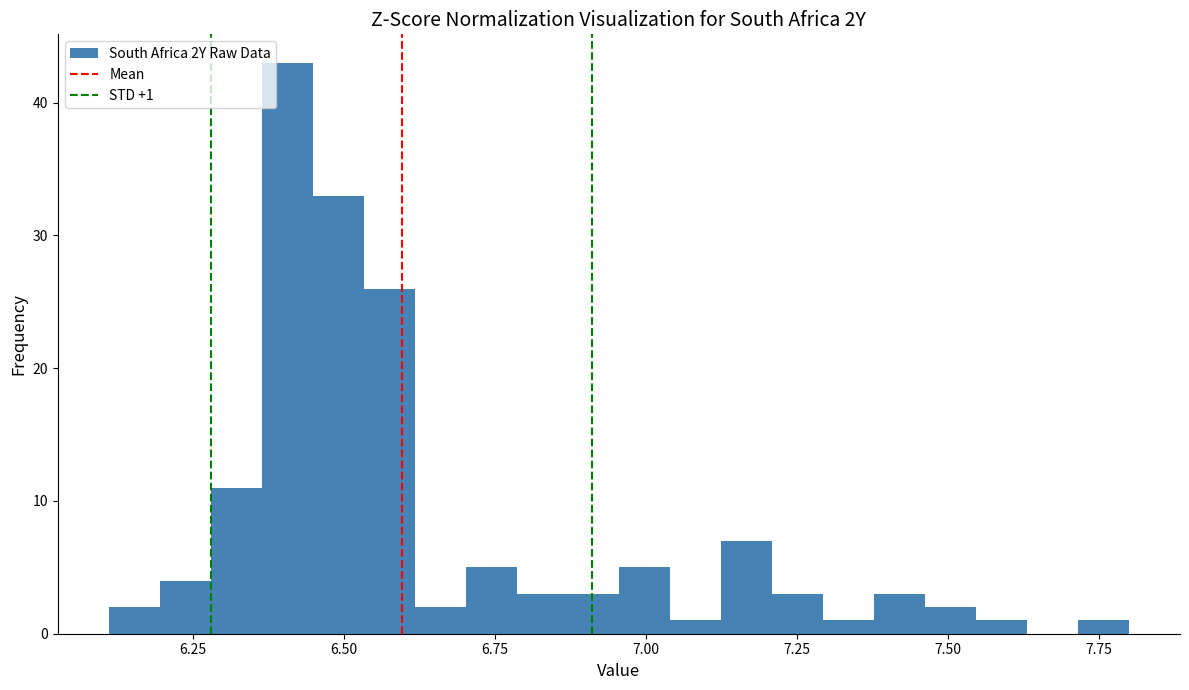

Around what value on the x-axis is the tallest bar? Give the approximate position of its centre, as read against the axis.

6.40